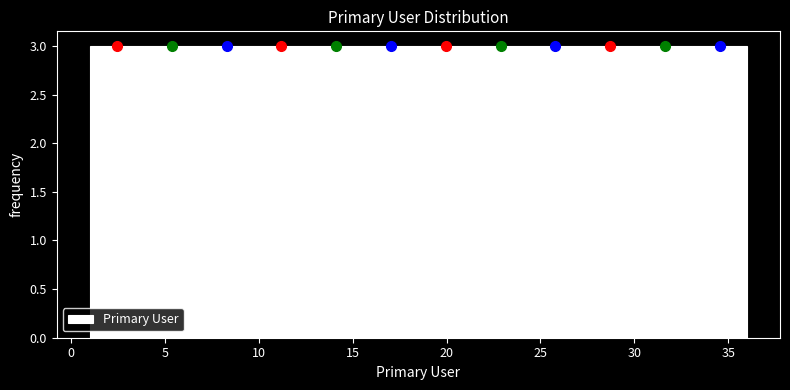

What is the height of the bar covering 27.5 to 30.0 on the x-axis? Neither the bar edges nor the heights are printed on the chart, so give them approximately, as read against the axes.

3